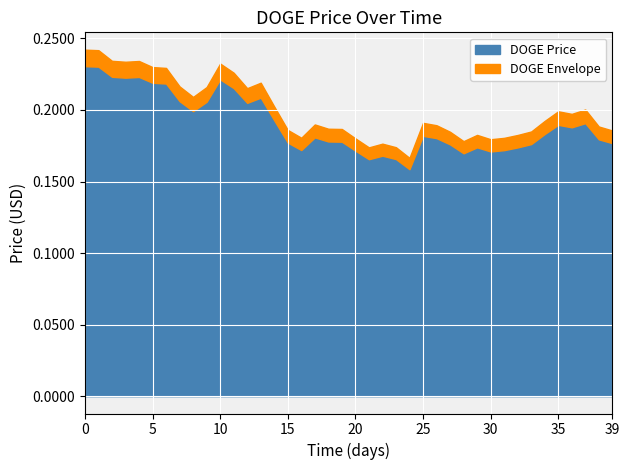

What is the greatest value displayed?

0.2